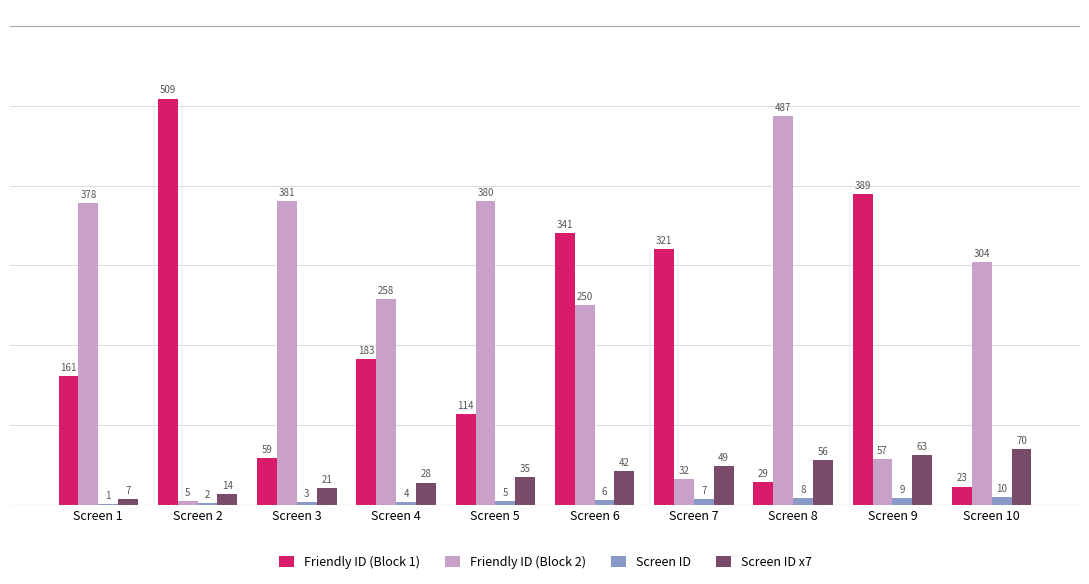

Reading left to right, extract all data points from this chart.

Friendly ID (Block 1): 161	509	59	183	114	341	321	29	389	23
Friendly ID (Block 2): 378	5	381	258	380	250	32	487	57	304
Screen ID: 1	2	3	4	5	6	7	8	9	10
Screen ID x7: 7	14	21	28	35	42	49	56	63	70